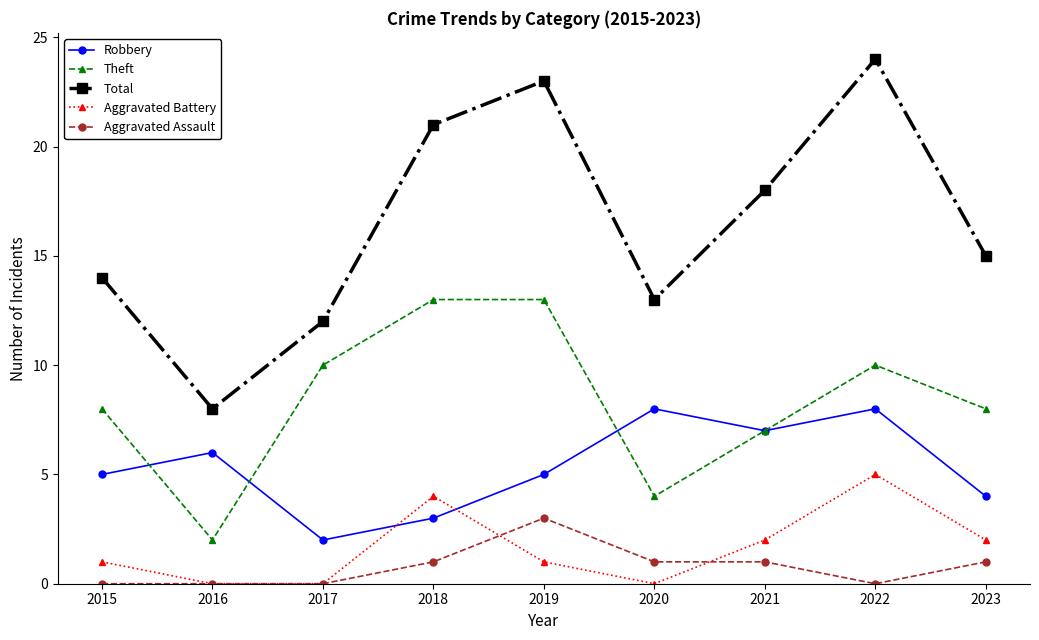

What is the difference between the maximum and minimum values in the Total series?

16